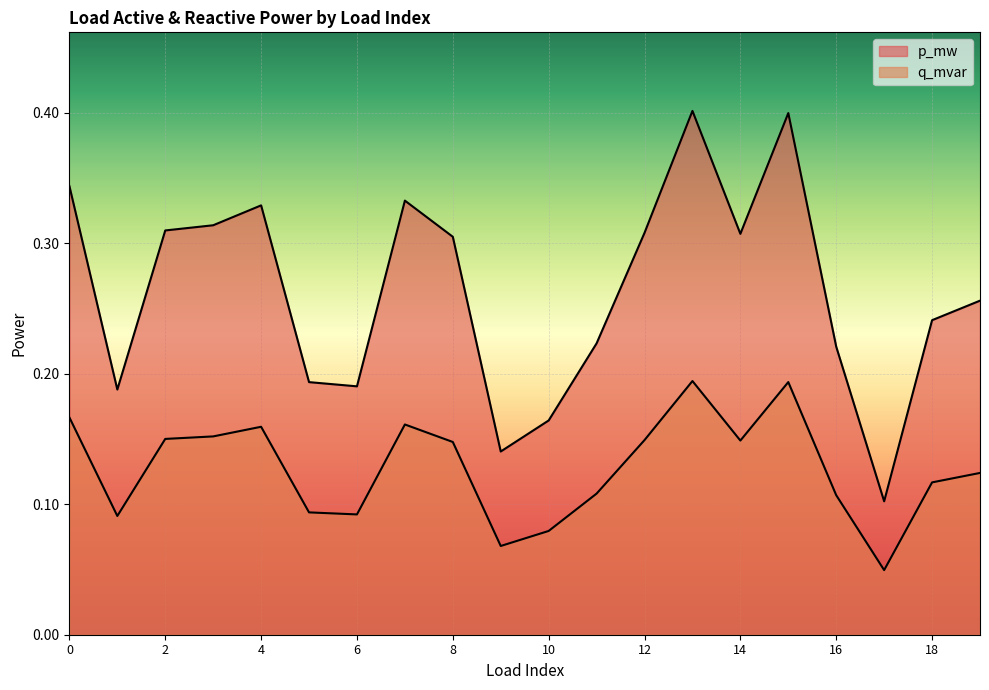

What are all the series names shown in the legend?

p_mw, q_mvar